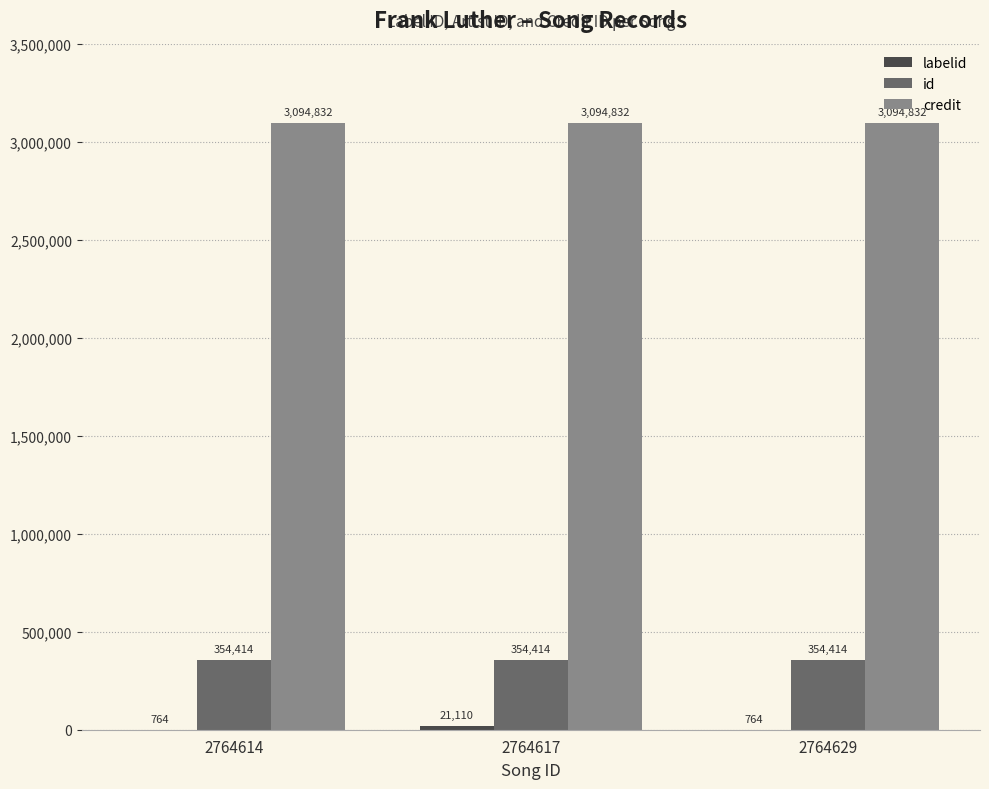

What is the sum of the credit values at 2764617 and 2764614?

6189664